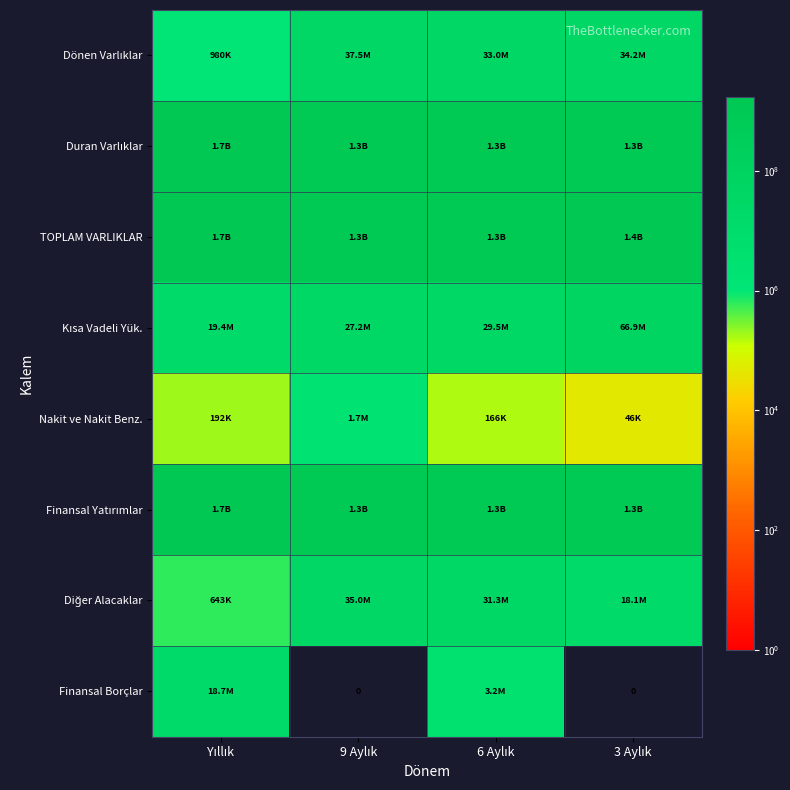

Is it true that Finansal Yatırımlar equals 1289718203 at 6 Aylık?

True